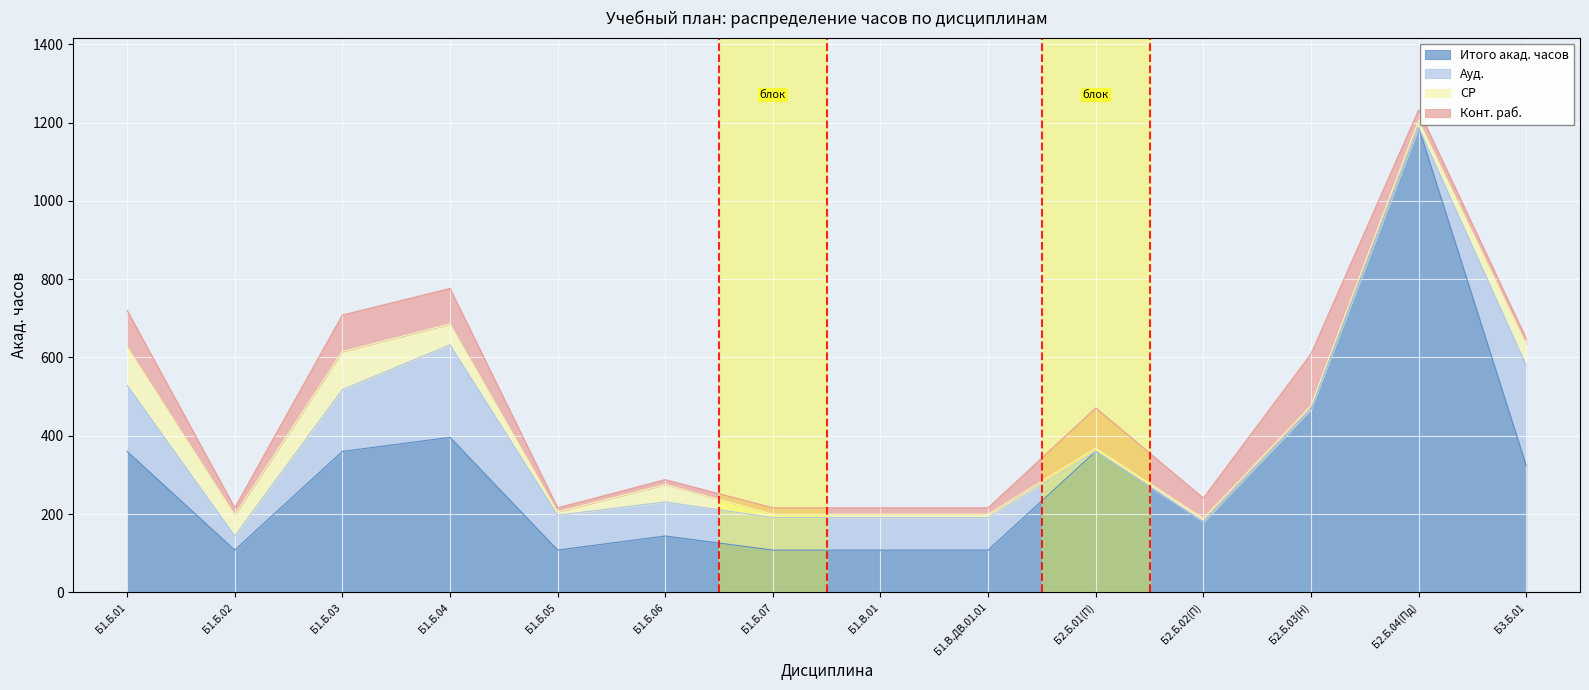

At which label is Конт. раб. closest to 71?

Б2.Б.02(П)